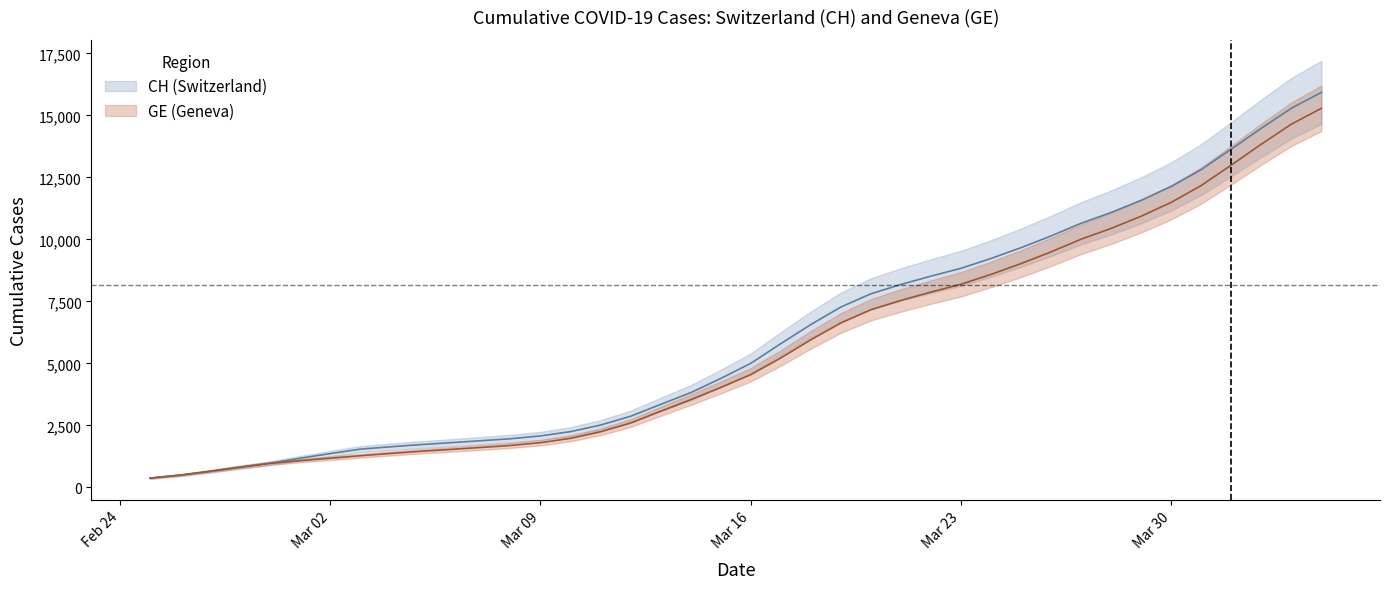

How many values in the GE series are below 4545?

20